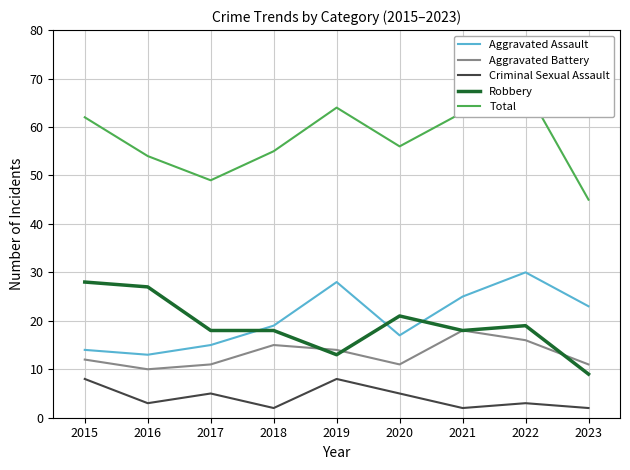

Count the Criminal Sexual Assault values in the range 2 to 5.

7